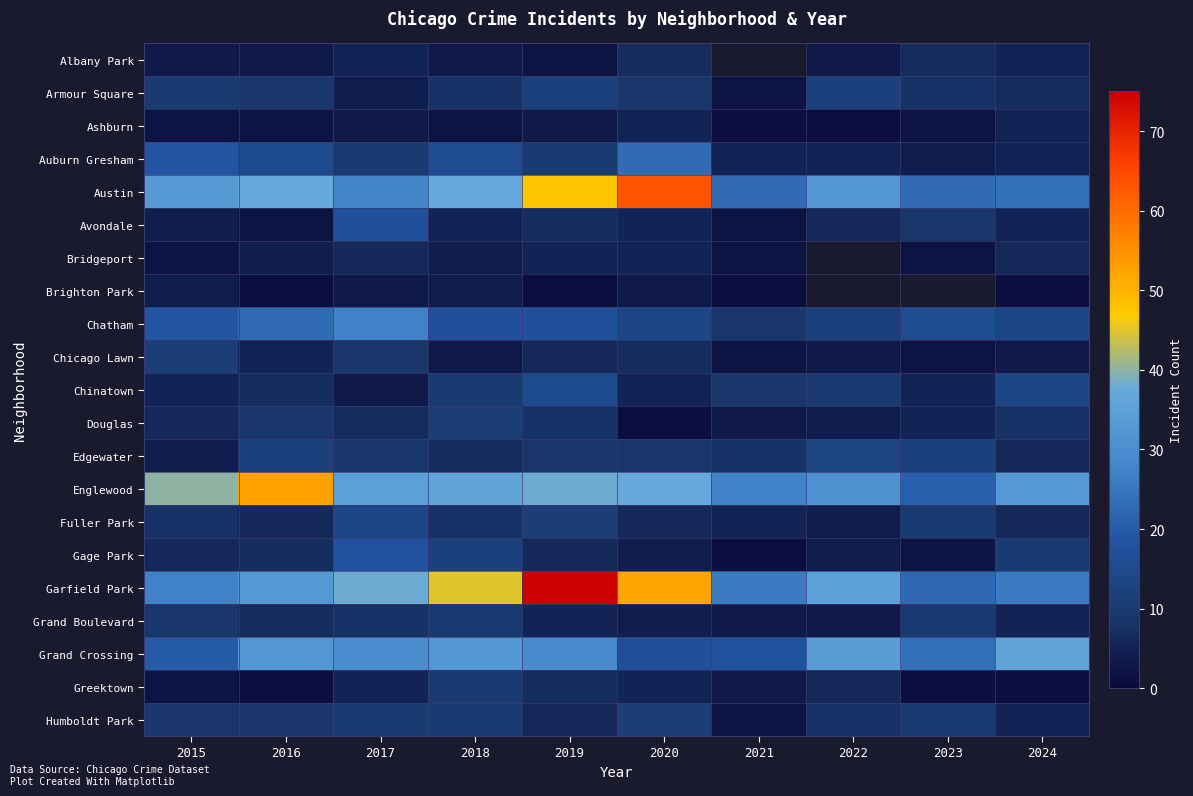

The value of Douglas at 2022 is 5.5. True or false?

False